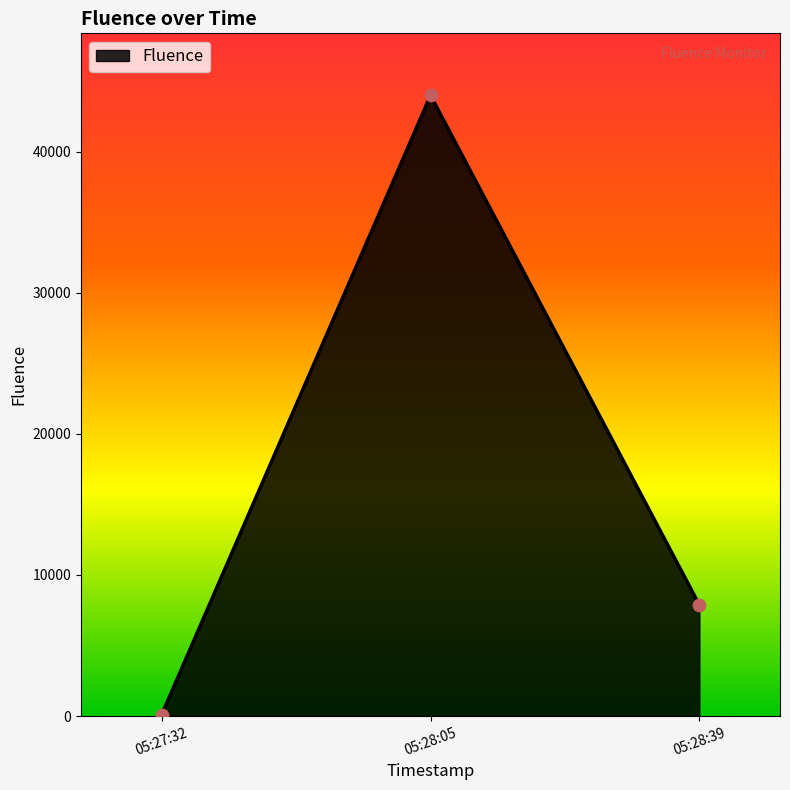

What is the greatest value displayed?

43980